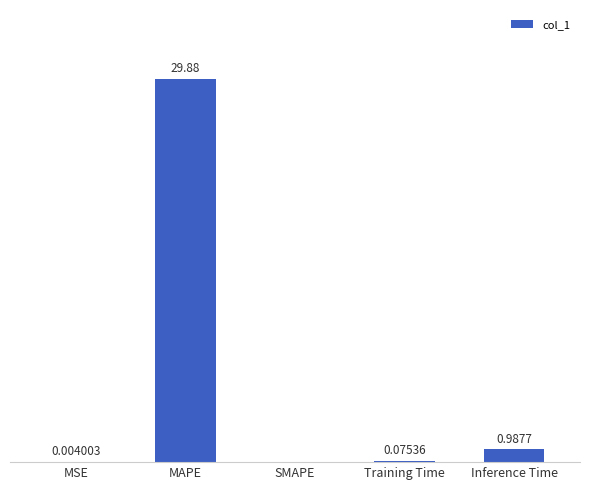

Which label corresponds to the largest value in the chart?

MAPE